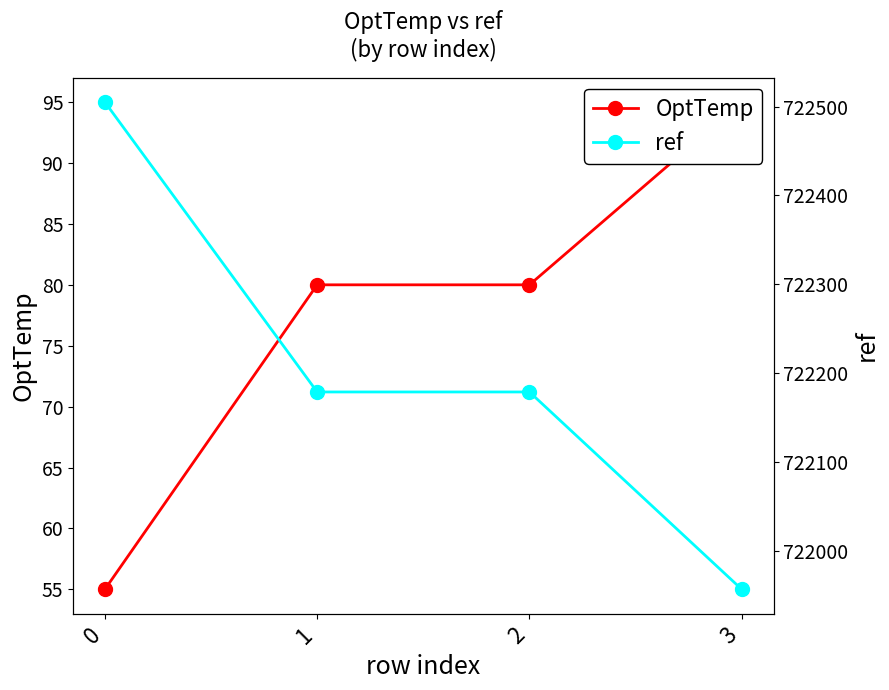

How many lines are shown in the chart?

2